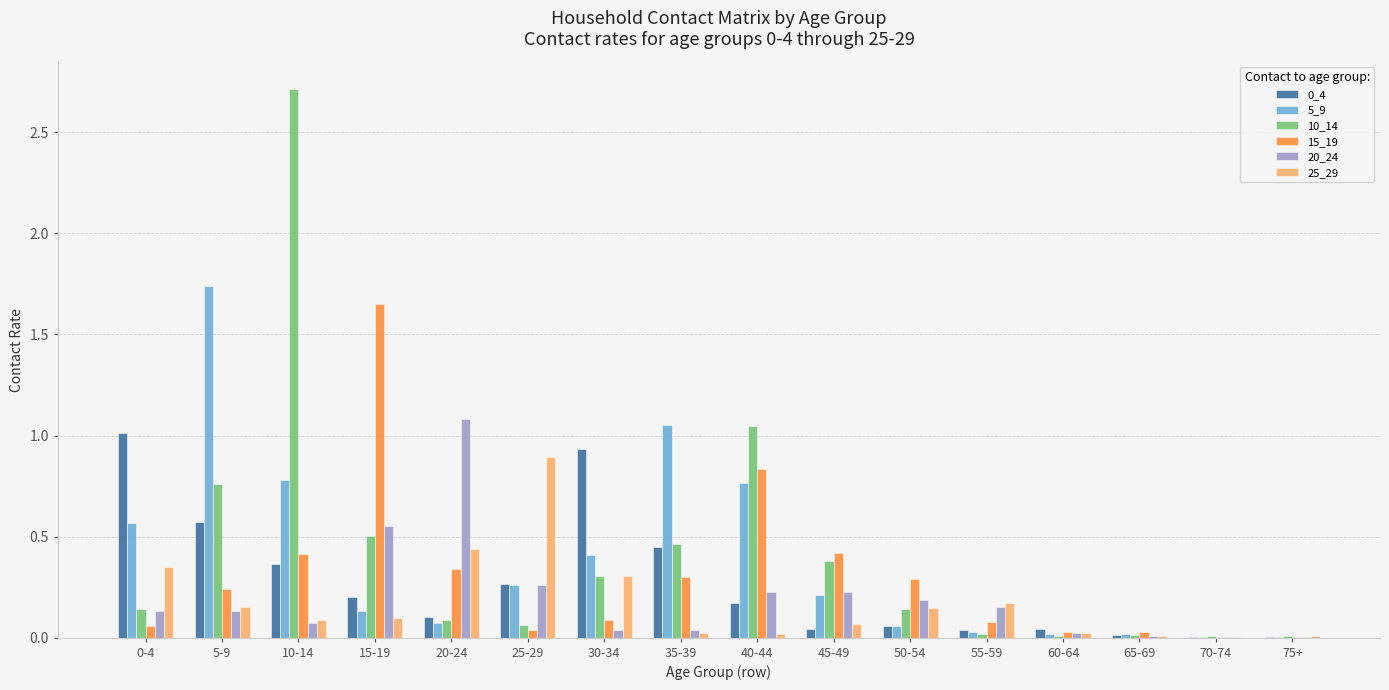

Which series changed the most between 10-14 and 15-19?

10_14